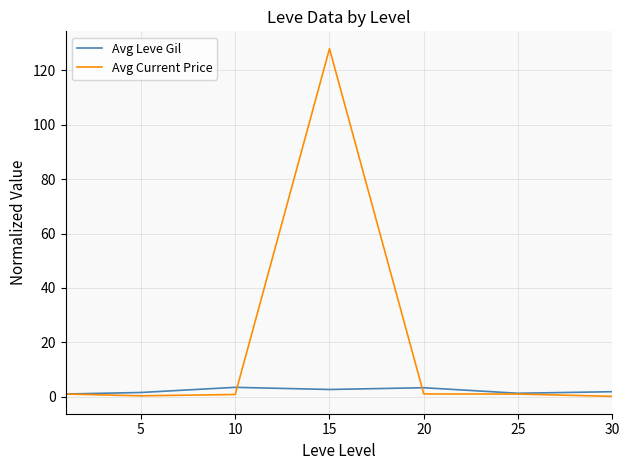

True or false: Avg Leve Gil has more than 2 points higher than both neighbors.

False